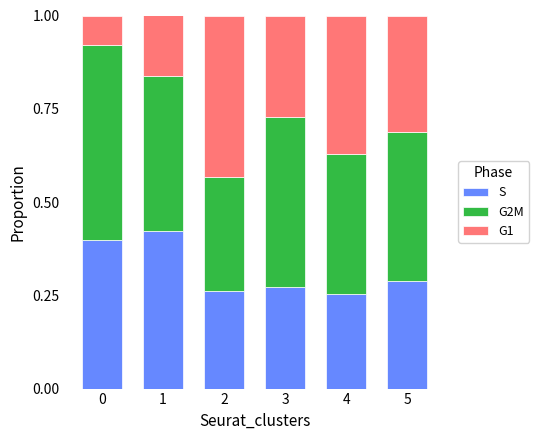

What is the sum of all S values?

1.9